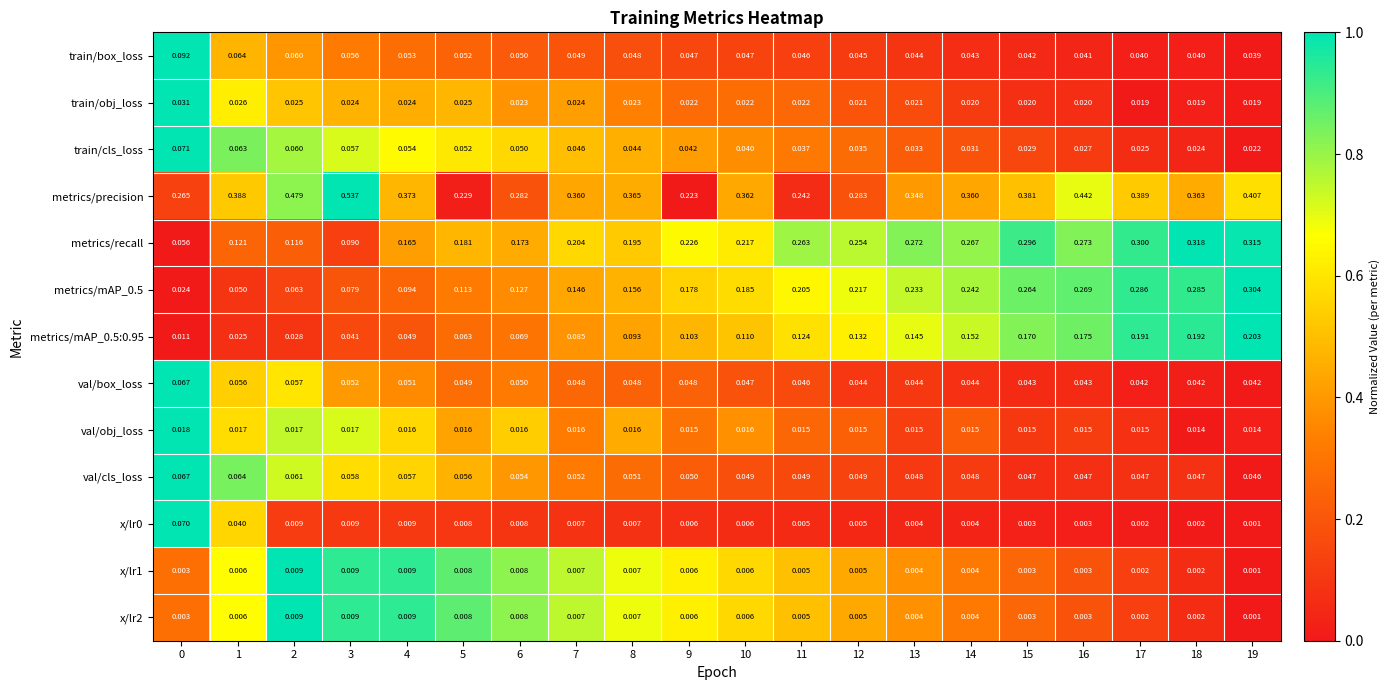

Is the value of metrics/recall at 18 greater than the value of train/cls_loss at 15?

Yes